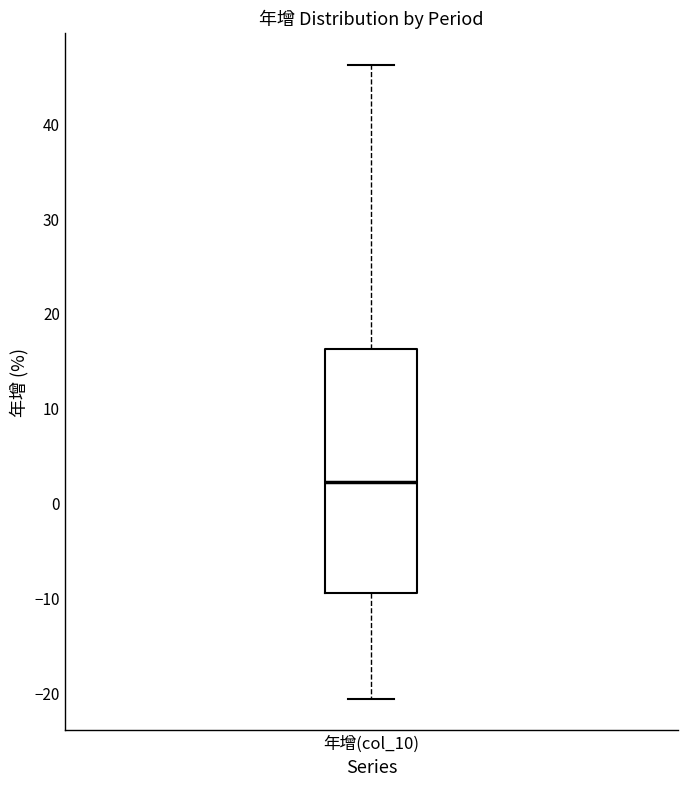

Where is the lower edge of the box for 年增(col_10) on the y-axis? The values are not printed on the chart, so give them approximately, as read against the axis.

-9